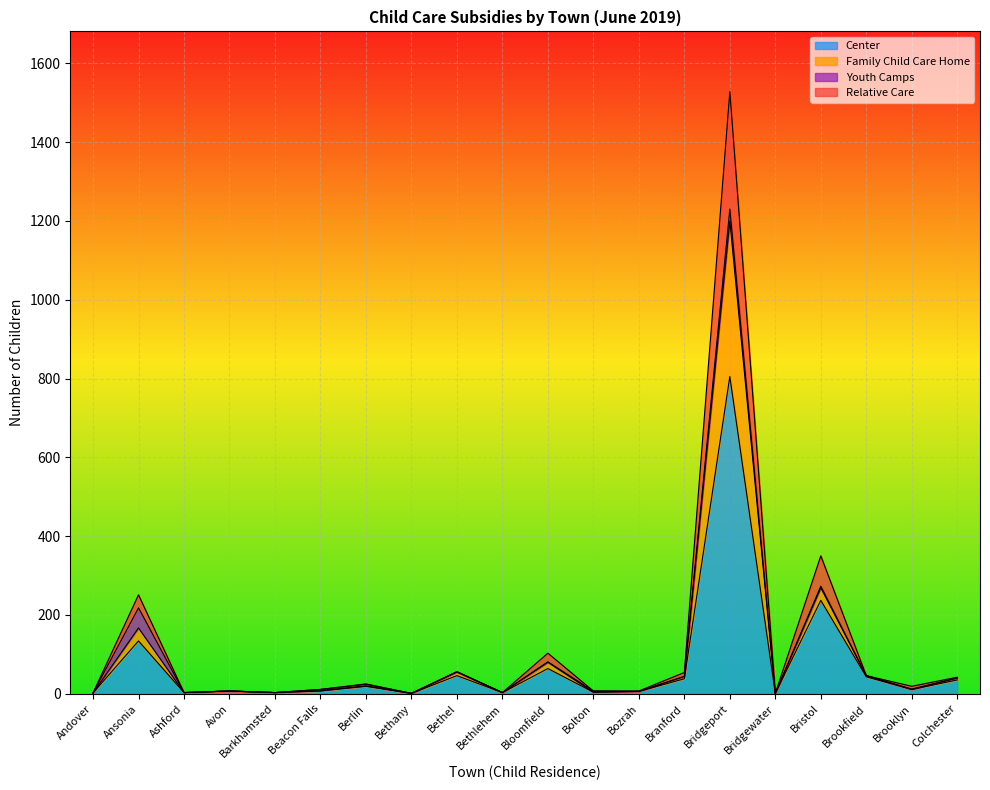

What is the spread (max minus min) of values at Bolton?

3